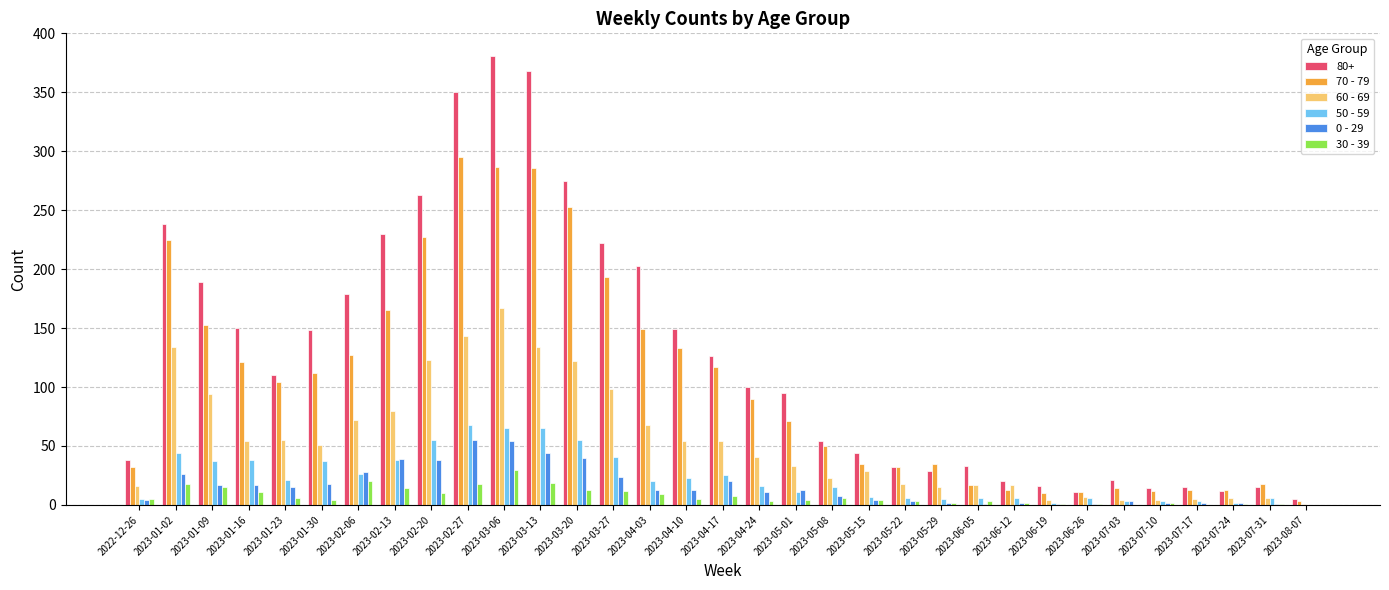

Which label corresponds to the largest value in the chart?

2023-03-06